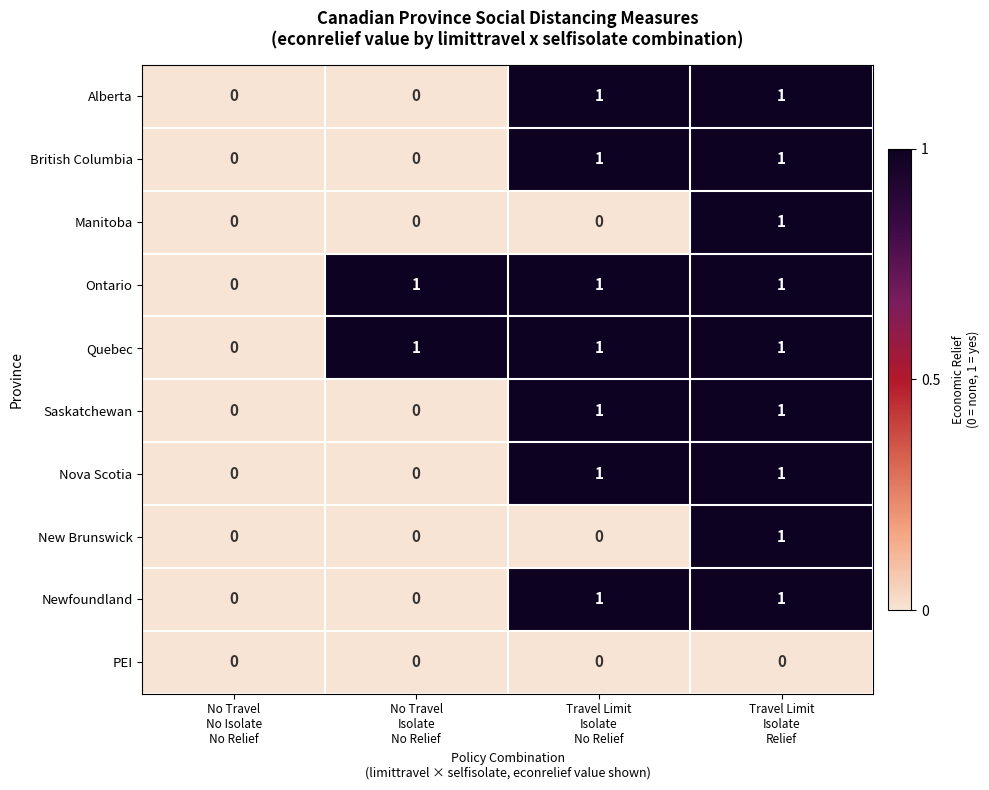

Count the British Columbia values in the range 0 to 1.

4